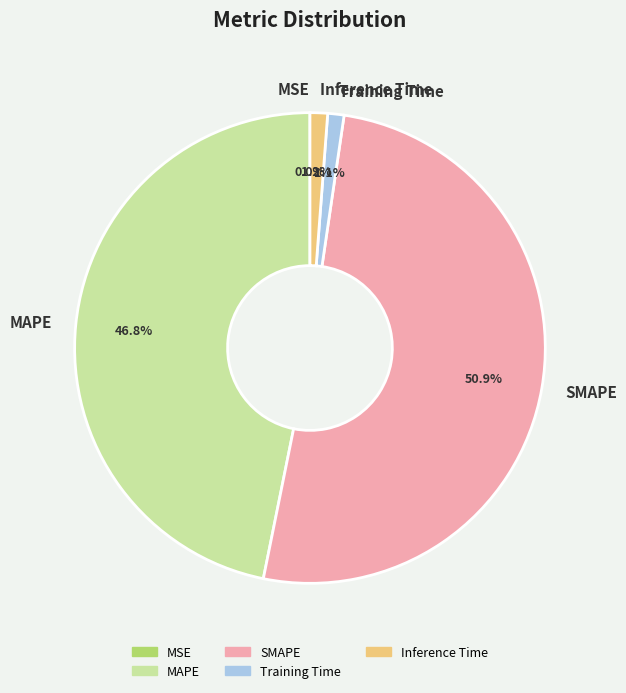

What is the total percentage of MAPE and Training Time?

47.9%